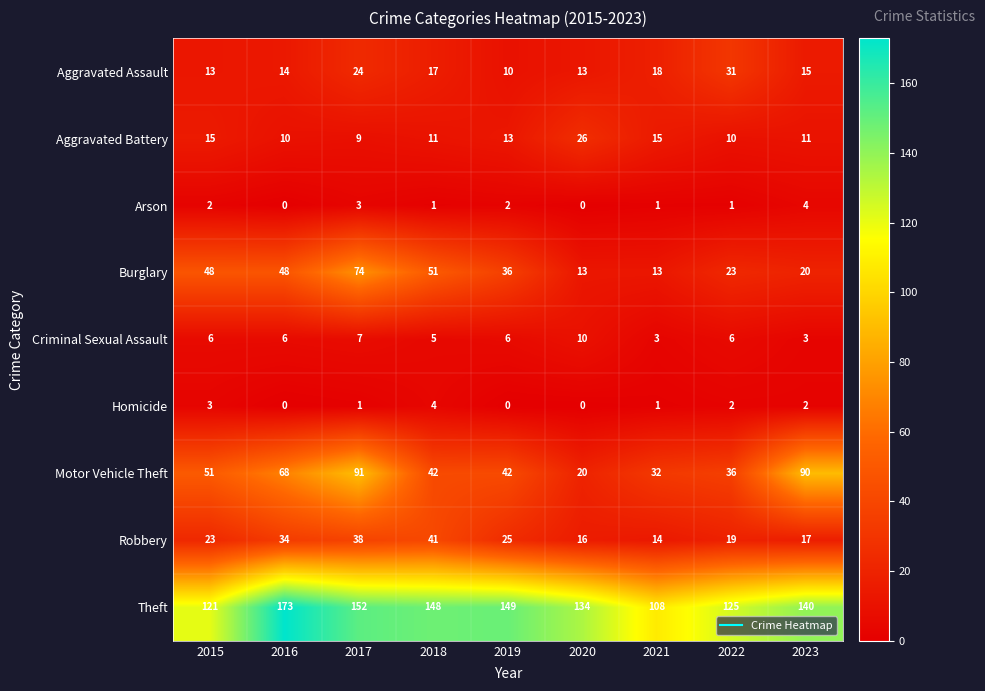

Between 2018 and 2019, which series saw the biggest shift?

Robbery